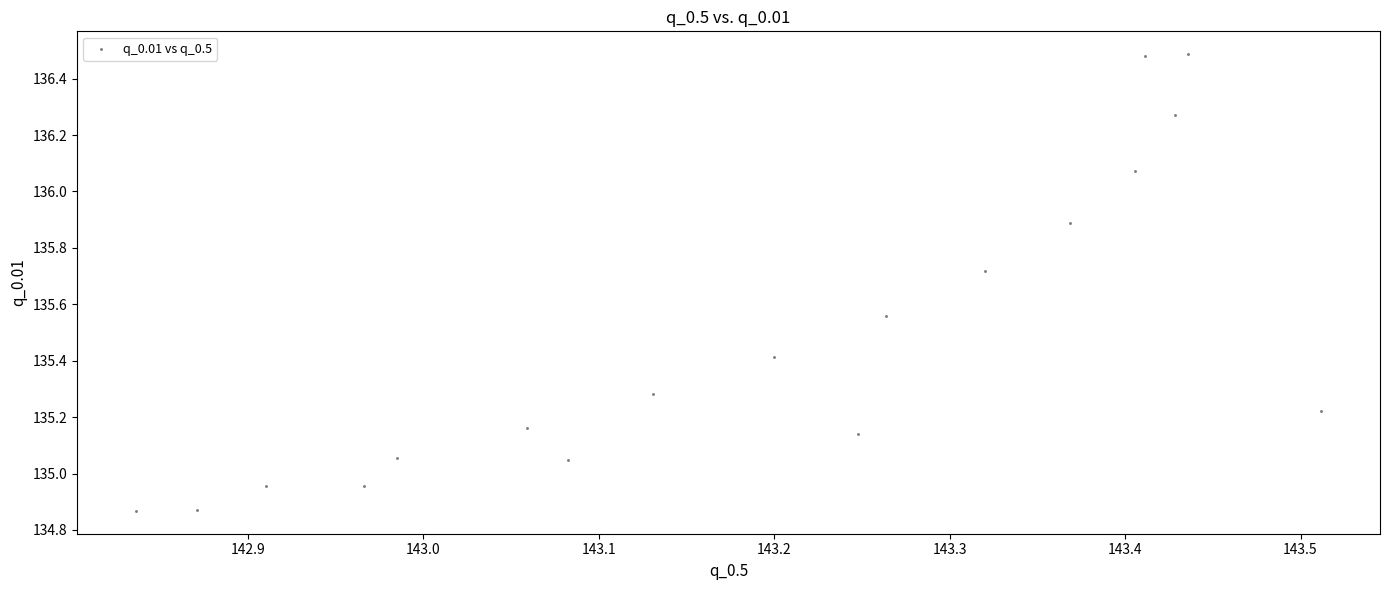

What is the range of Y values (max minus min)?

1.6